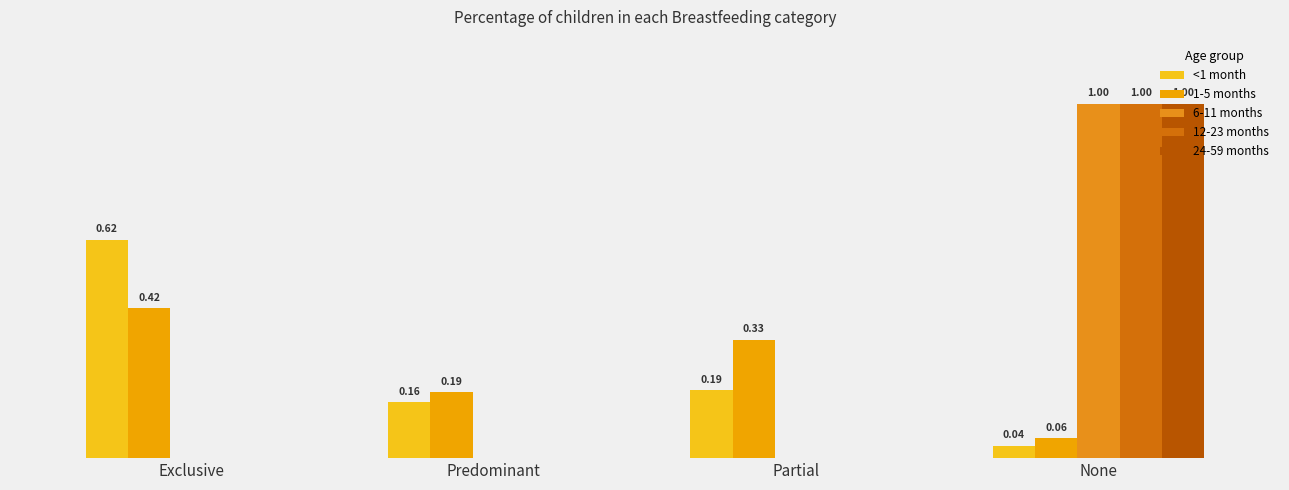

What is the approximate value of <1 month at Exclusive?

0.6